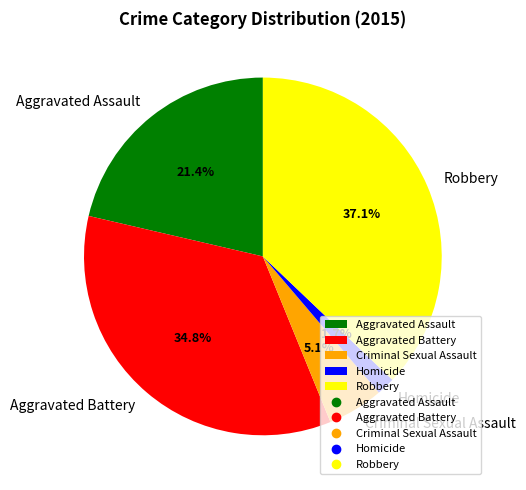

Between Aggravated Battery and Robbery, which is larger?

Robbery